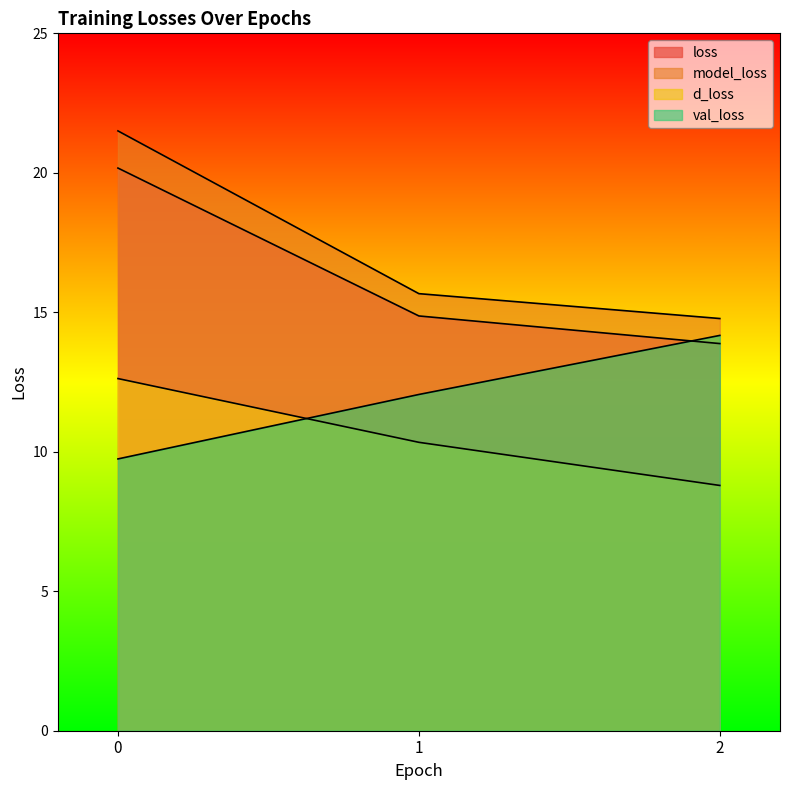

Reading left to right, extract all data points from this chart.

loss: 20.2	14.9	13.9
model_loss: 21.5	15.7	14.8
d_loss: 12.6	10.3	8.8
val_loss: 9.7	12.1	14.2